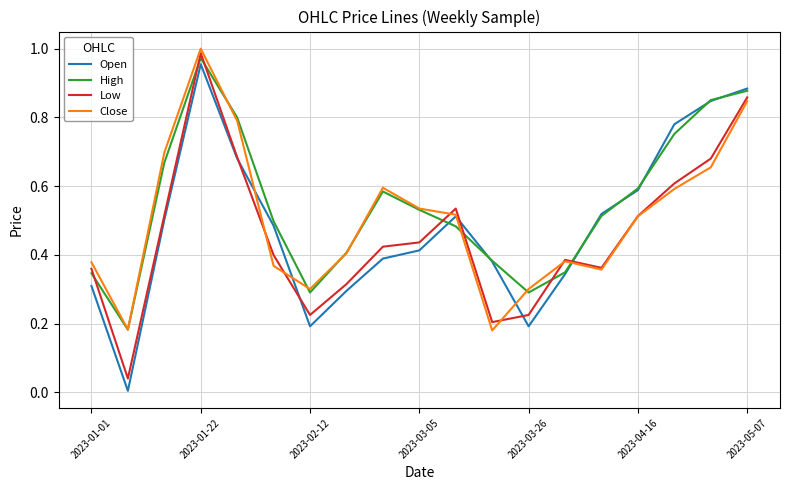

At which category is the sum across all series the highest?

2023-01-22